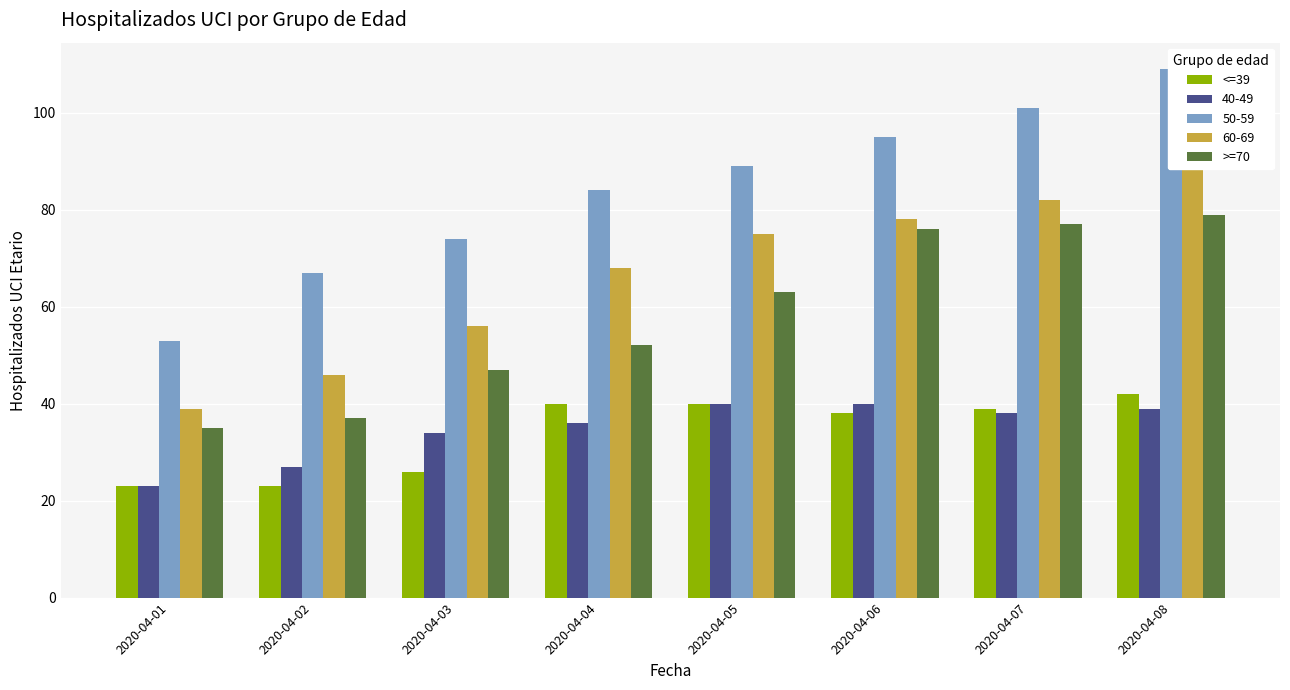

Between 2020-04-02 and 2020-04-08, which series saw the biggest shift?

>=70